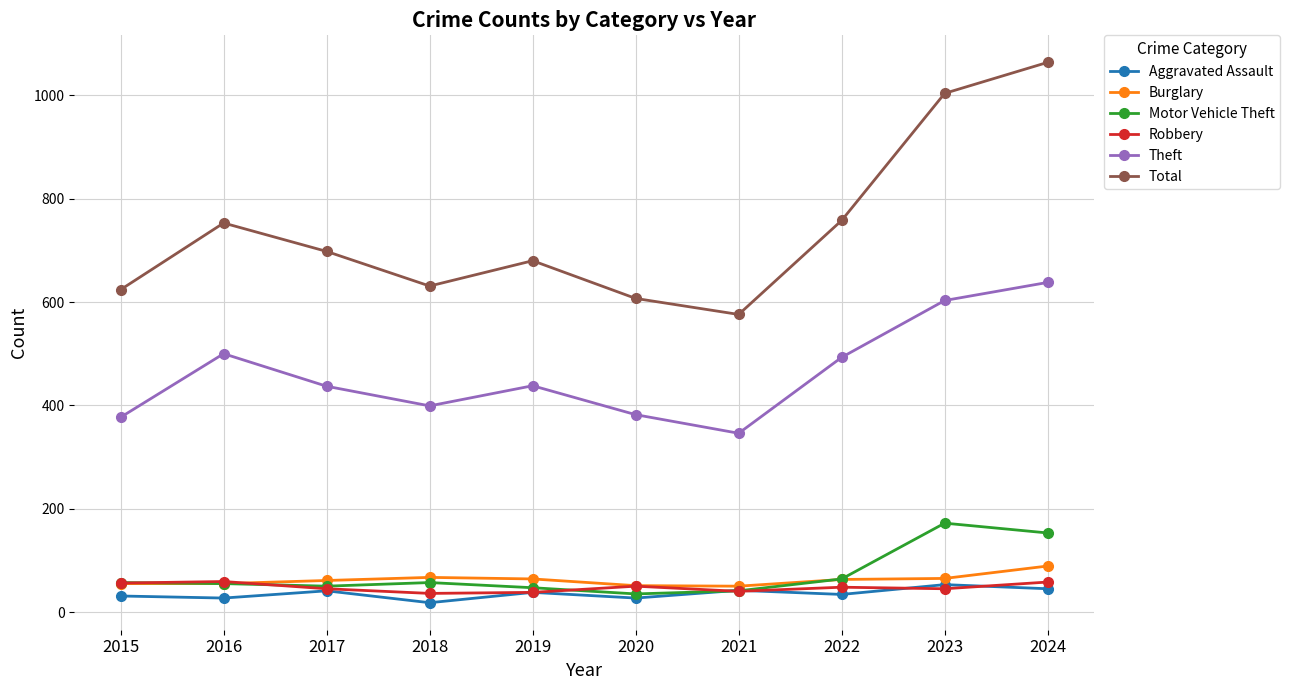

Between which two adjacent categories do Burglary and Robbery first intersect?

2016 and 2017